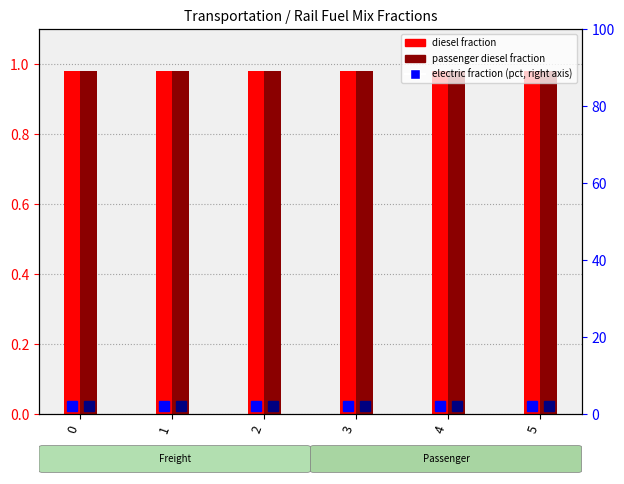

Reading left to right, list all the values displayed in this chart.

frac_trns_fuelmix_rail_freight_diesel: 0=1.0	1=1.0	2=1.0	3=1.0	4=1.0	5=1.0
frac_trns_fuelmix_rail_passenger_diesel: 0=1.0	1=1.0	2=1.0	3=1.0	4=1.0	5=1.0
frac_trns_fuelmix_rail_freight_electric: 0=2.0	1=2.0	2=2.0	3=2.0	4=2.0	5=2.0
frac_trns_fuelmix_rail_passenger_electric: 0=2.0	1=2.0	2=2.0	3=2.0	4=2.0	5=2.0